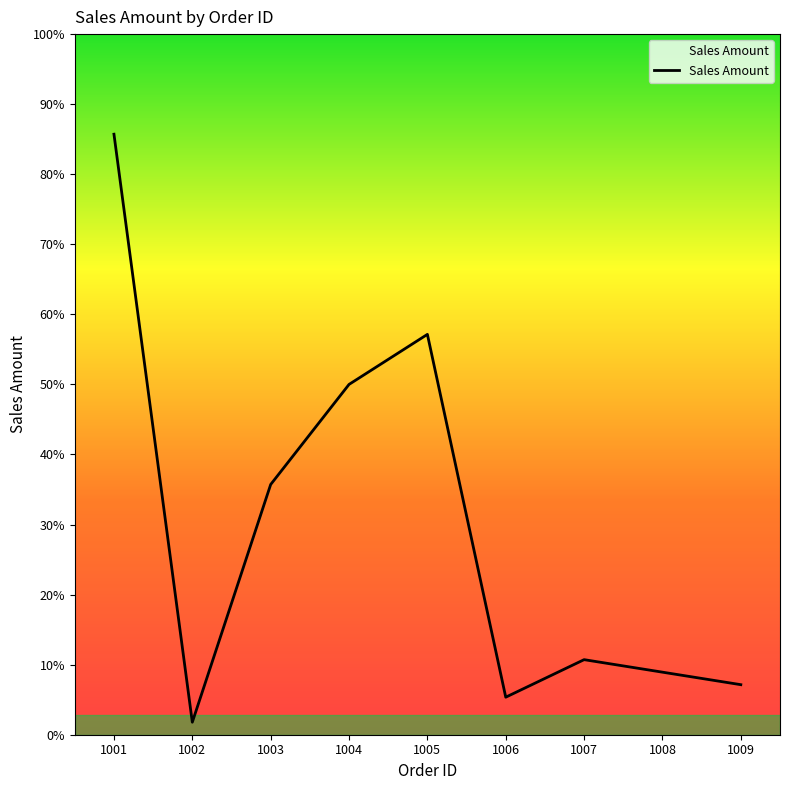

Where is the first local maximum?

1005